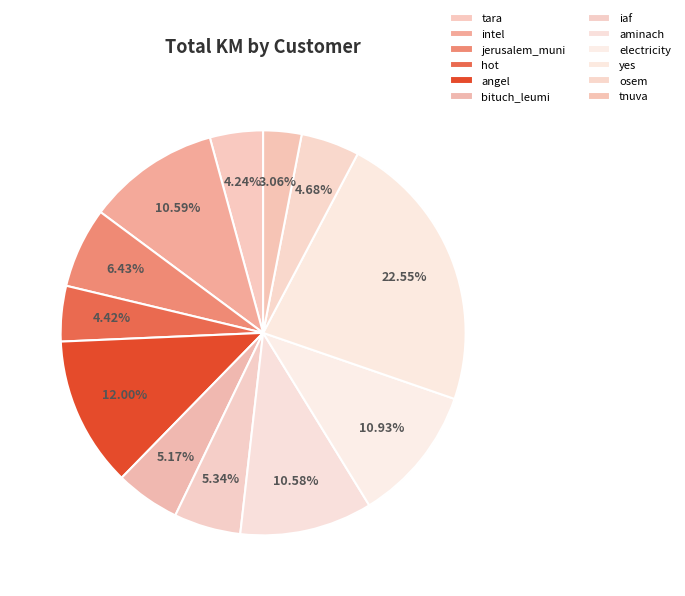

To the nearest percent, what is the difference between the electricity and iaf slice percentages?

6%